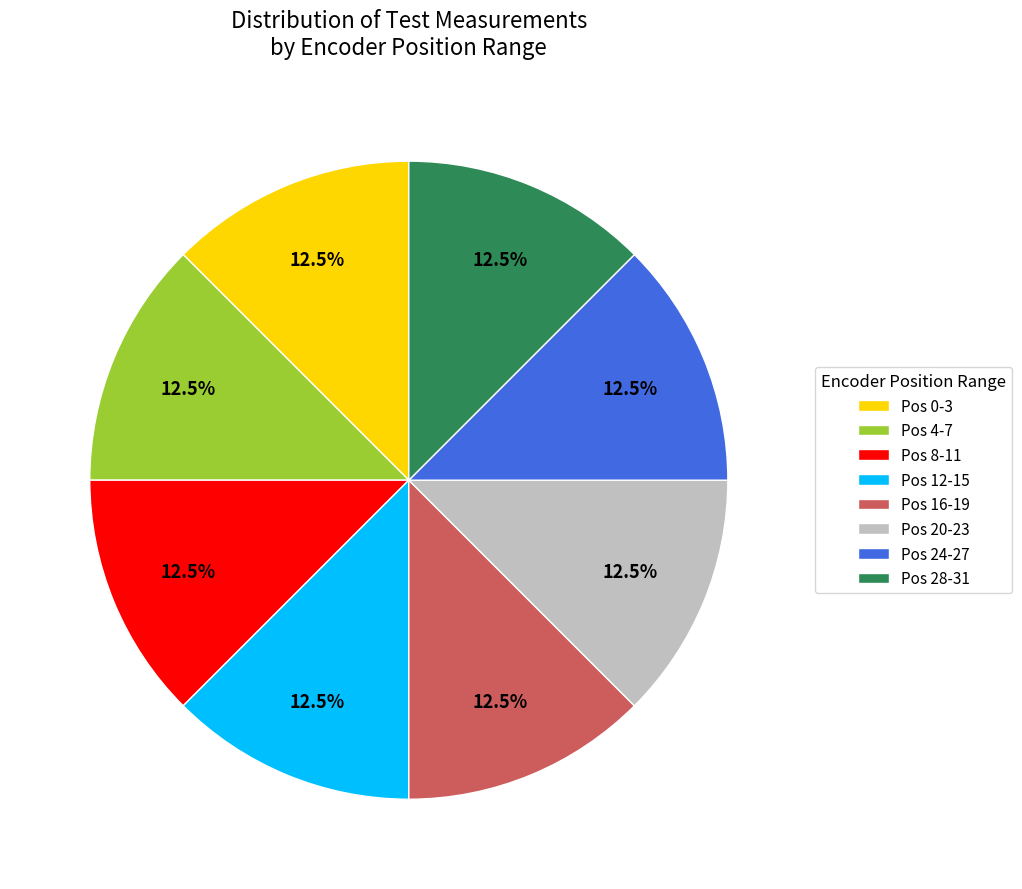

Count the number of slices in the pie.

8